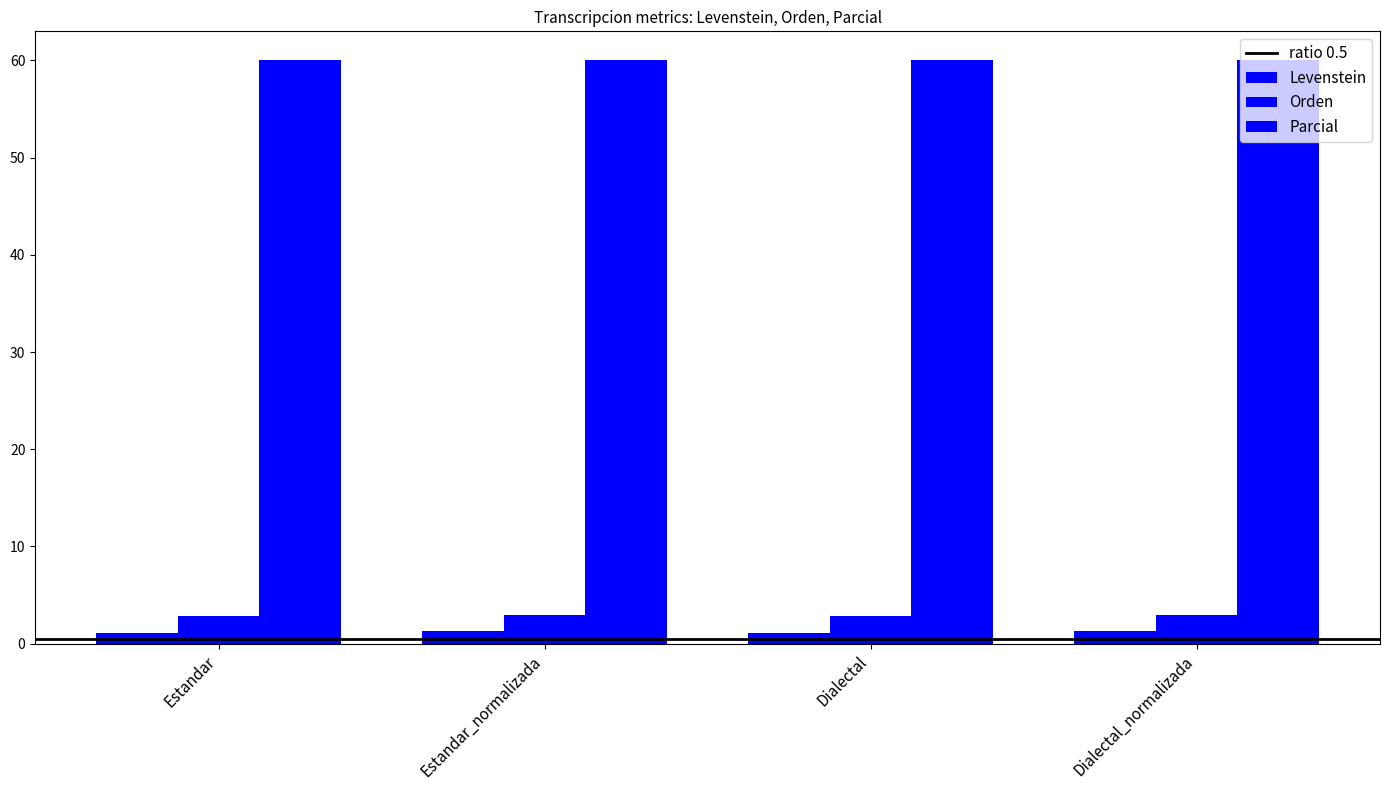

Are the bars grouped side by side (vs. stacked)?

Yes